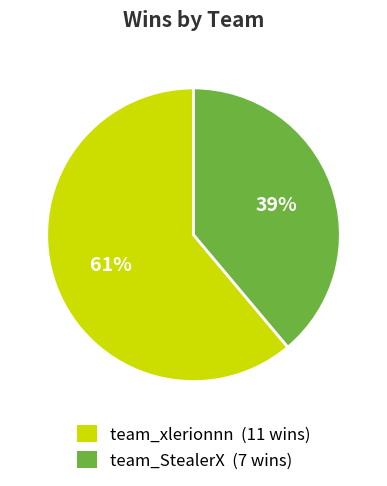

Combined, do team_xlerionnn (11 wins) and team_StealerX (7 wins) account for over 50%?

Yes